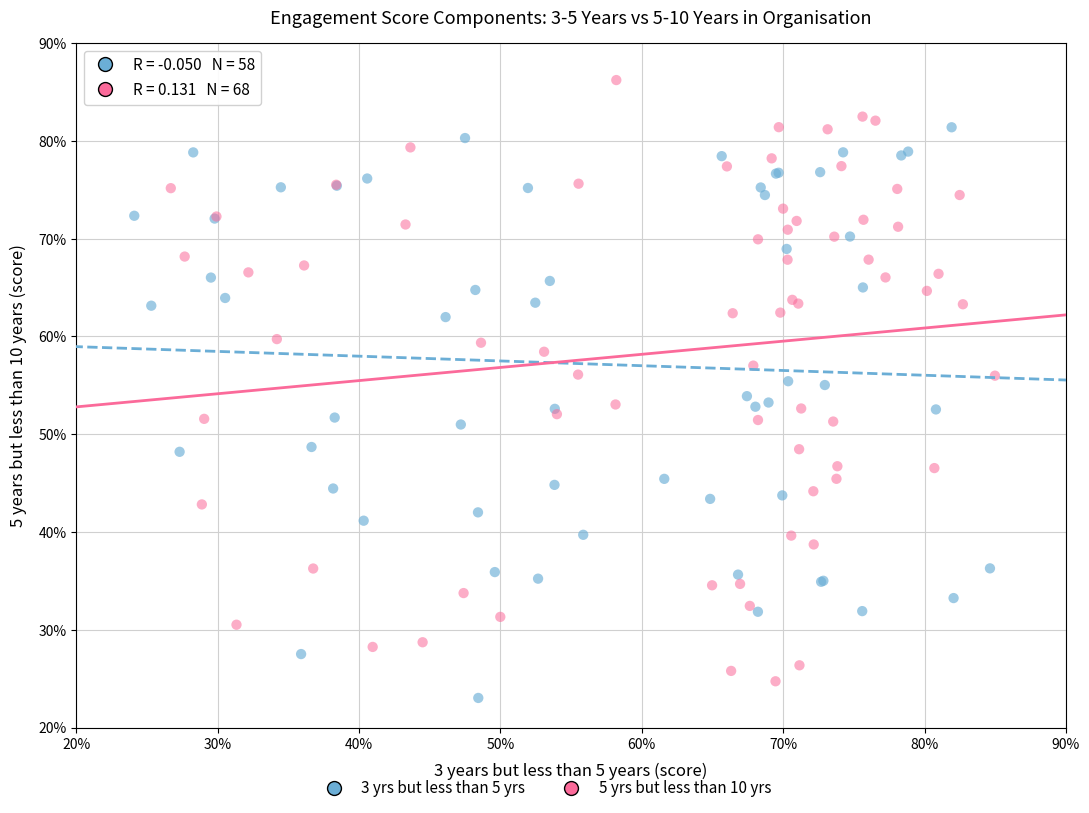

Which series has the largest Y range (max minus min)?

5 yrs but less than 10 yrs